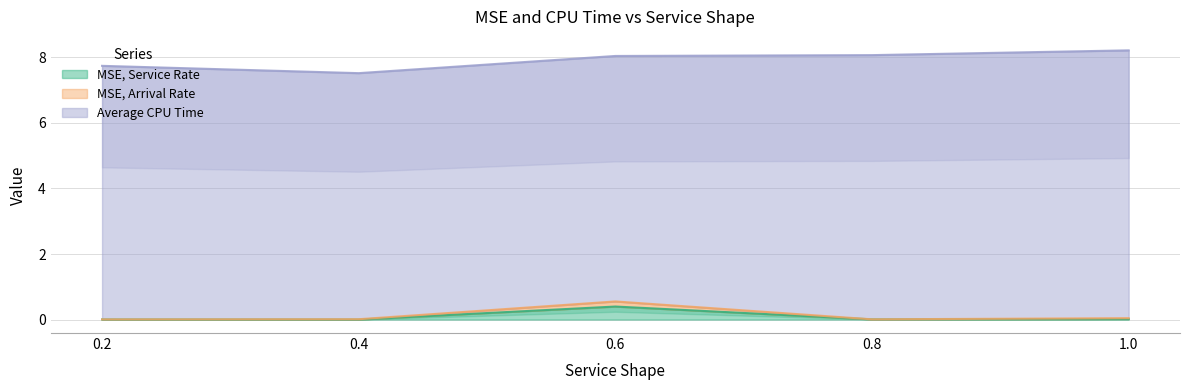

True or false: MSE, Arrival Rate and MSE, Service Rate cross at least once.

False